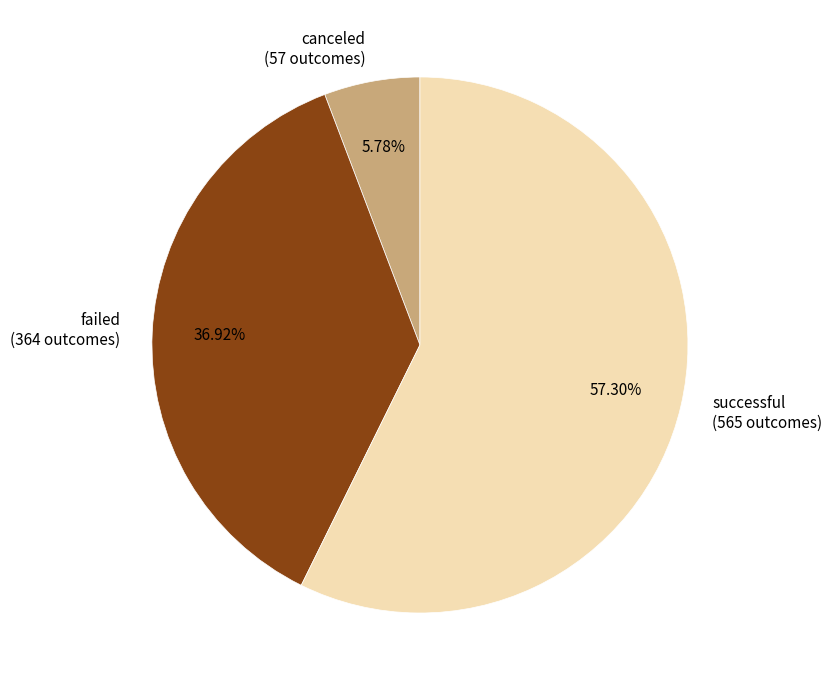

To the nearest percent, what is the average slice percentage?

33%